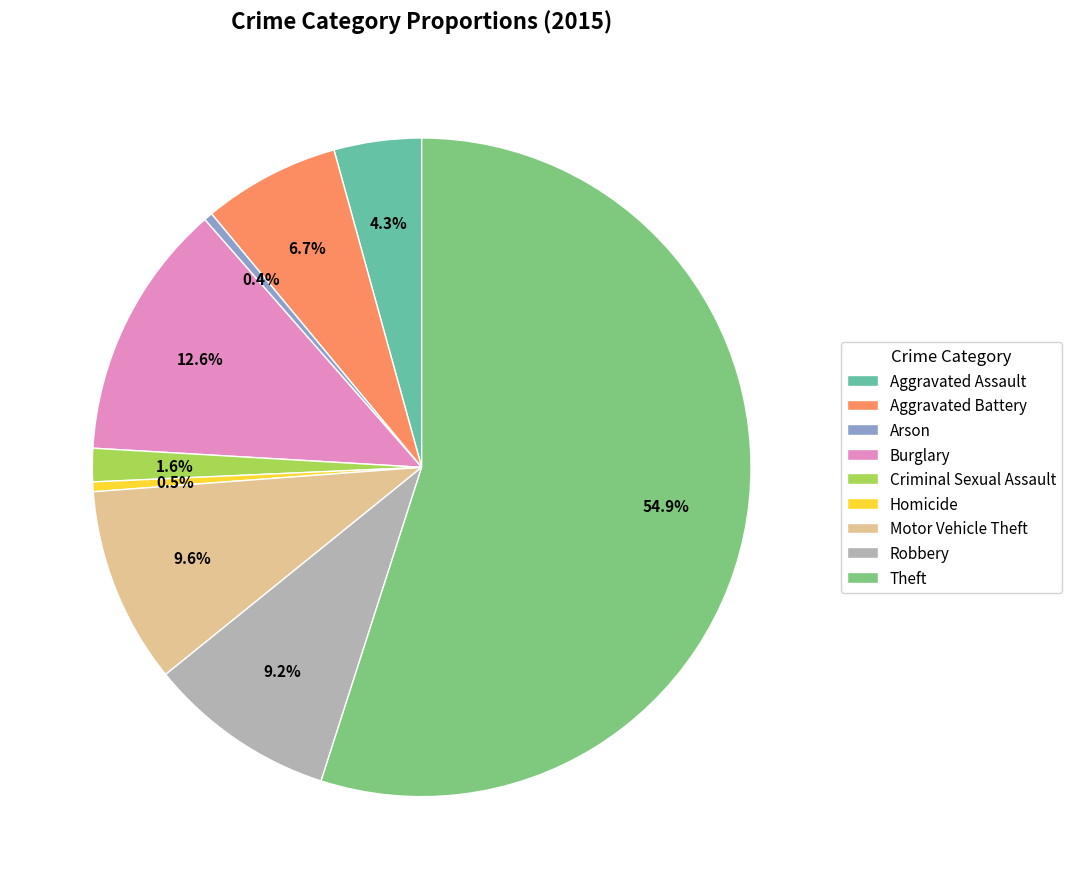

How many segments does this pie chart have?

9